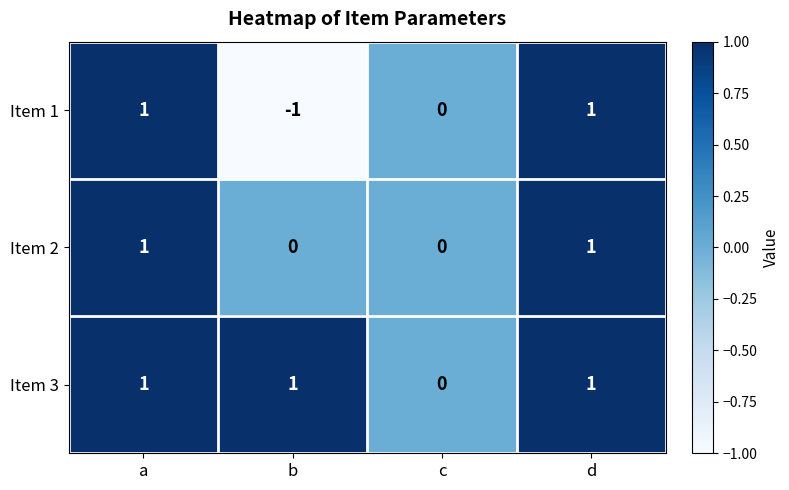

Which series has the largest total across all categories?

Item 3